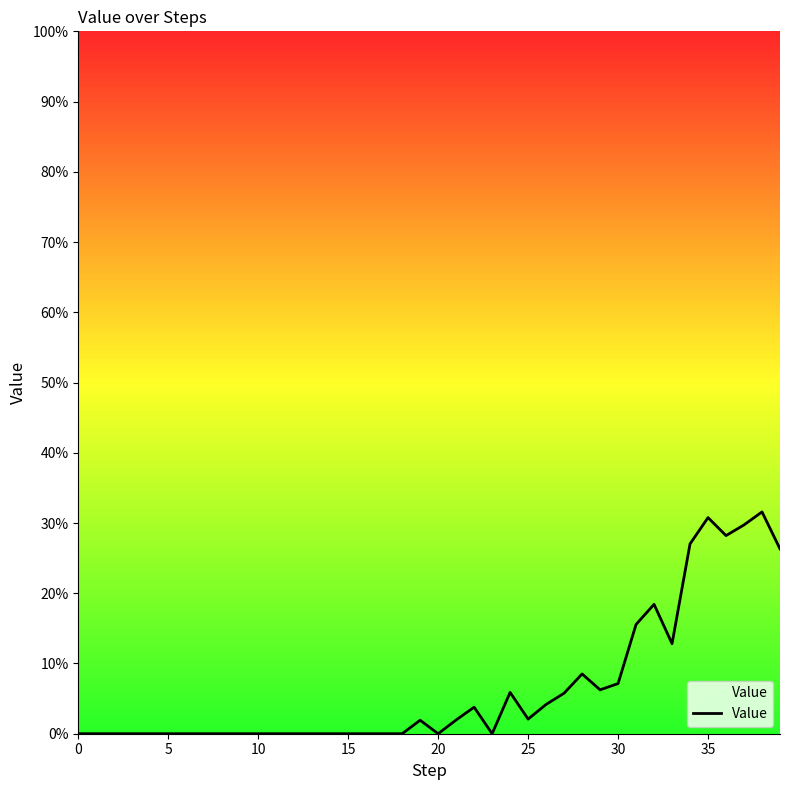

Does the chart display data point markers on the line(s)?

No